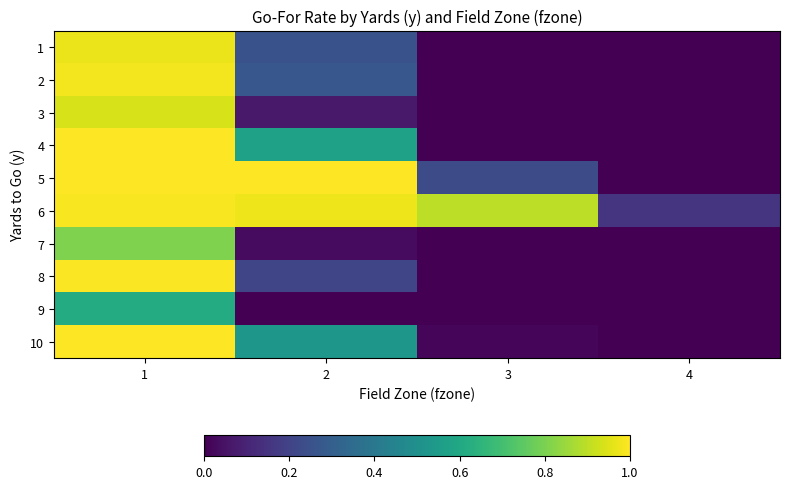

Which category has the lowest value across all series?

3